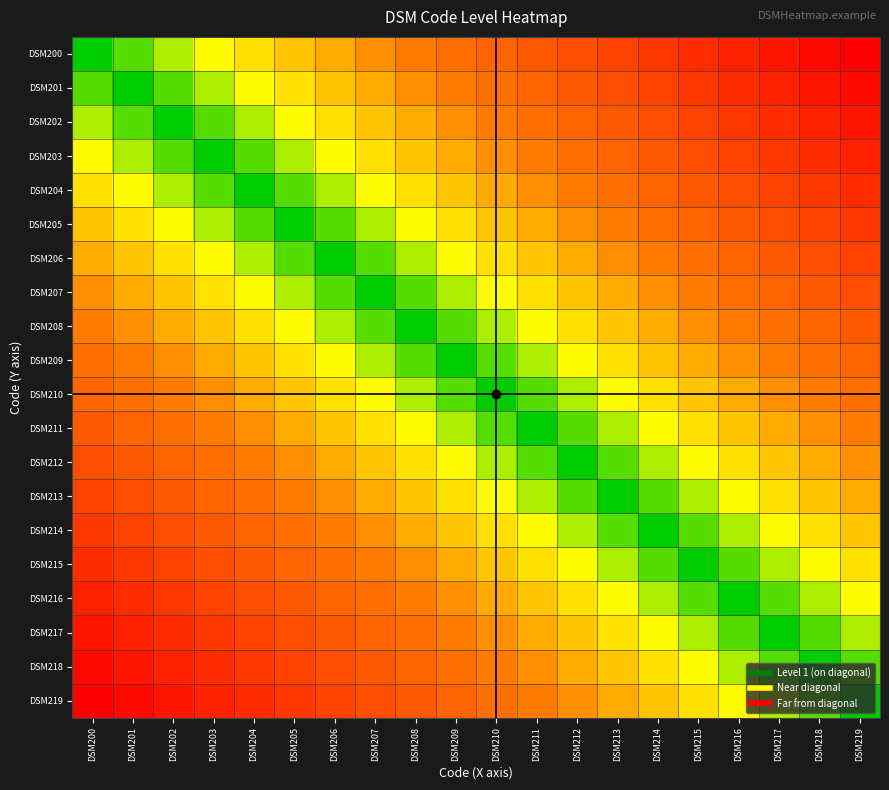

Rank the series at DSM200 from highest to lowest value.

DSM219, DSM218, DSM217, DSM216, DSM215, DSM214, DSM213, DSM212, DSM211, DSM210, DSM209, DSM208, DSM207, DSM206, DSM205, DSM204, DSM203, DSM202, DSM201, DSM200